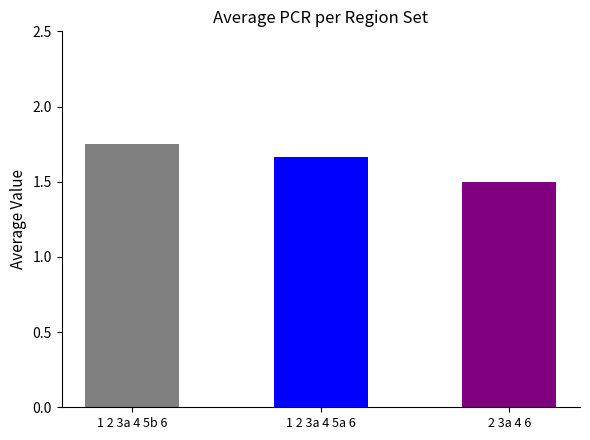

Which category has the highest value across all series?

1 2 3a 4 5b 6